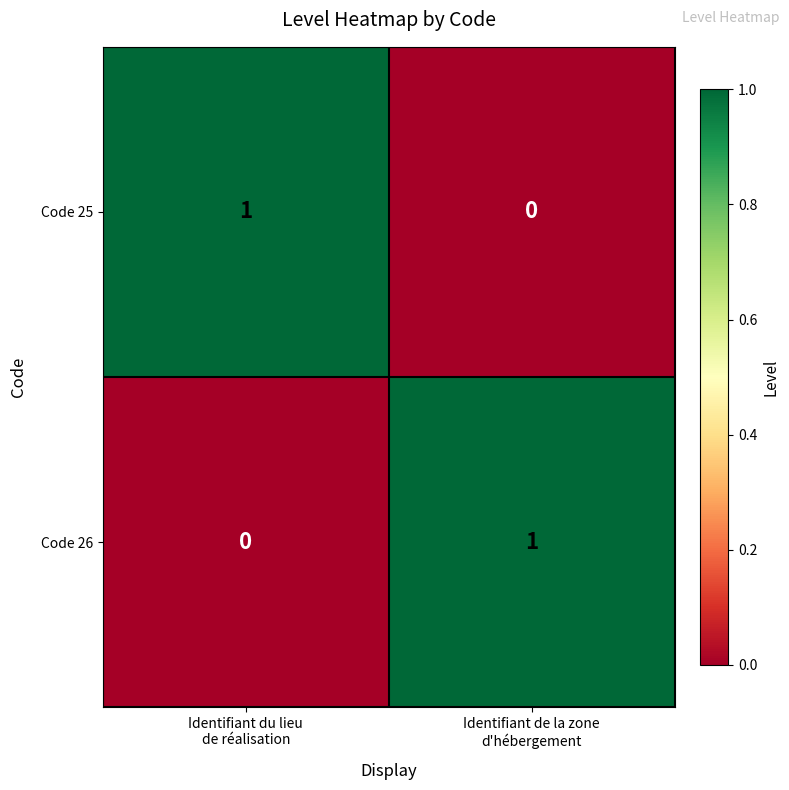

Reading left to right, what are all the values shown in this chart?

Code 25: 1	0
Code 26: 0	1